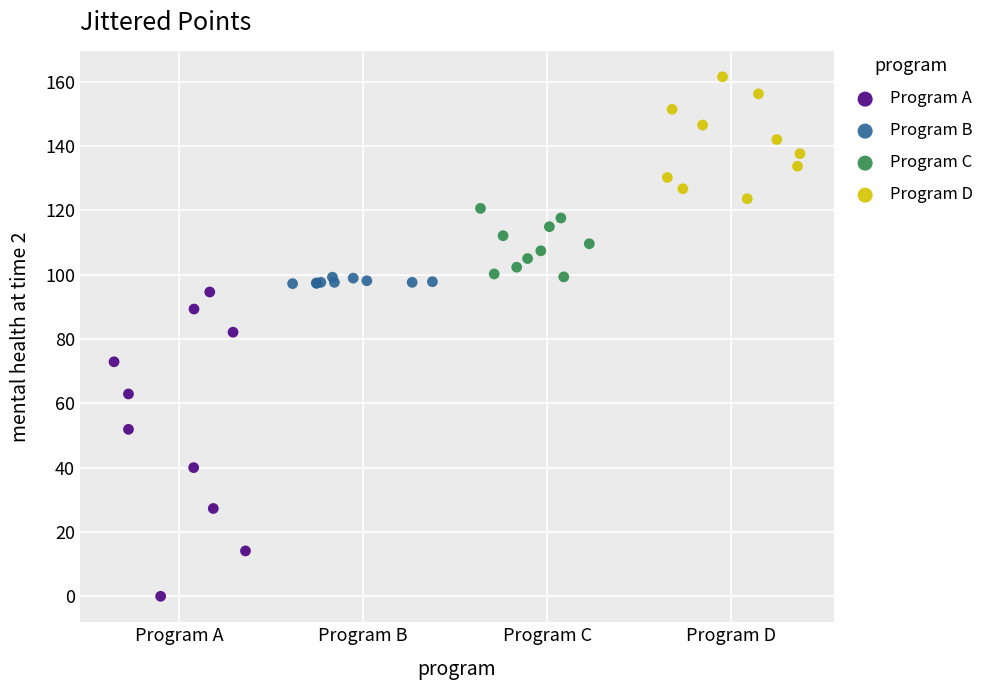

Which series has the largest Y range (max minus min)?

Program A